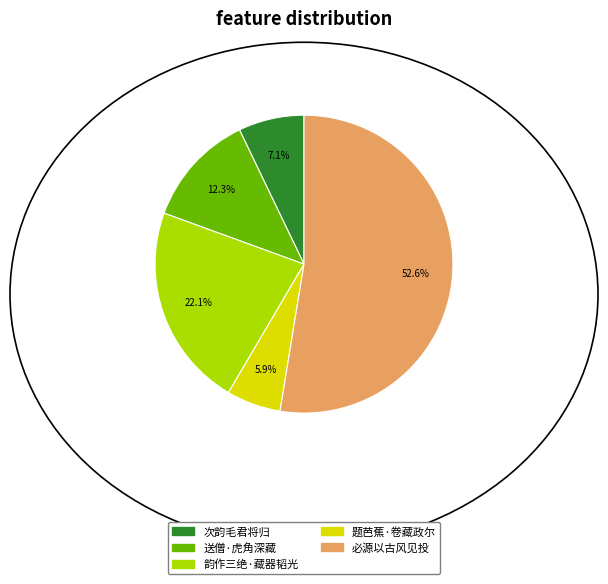

Is there any slice that represents more than half of the pie?

Yes